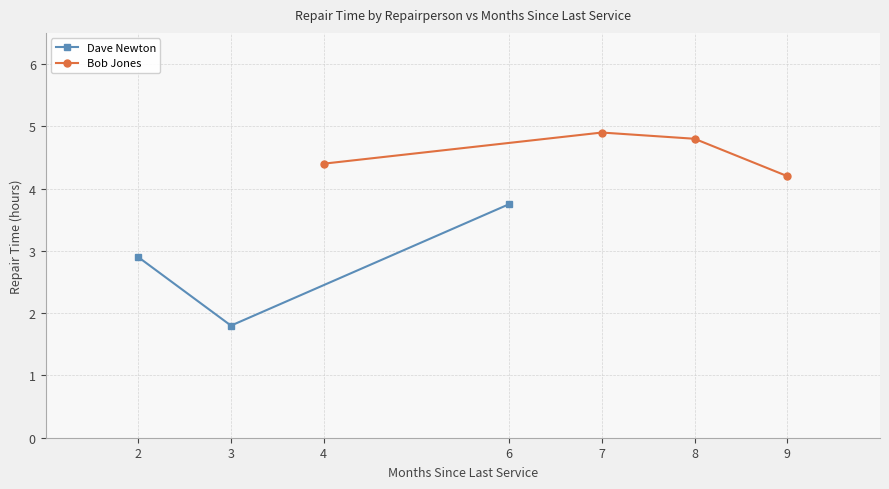

True or false: Dave Newton has a value of 1.8 at 3.

True